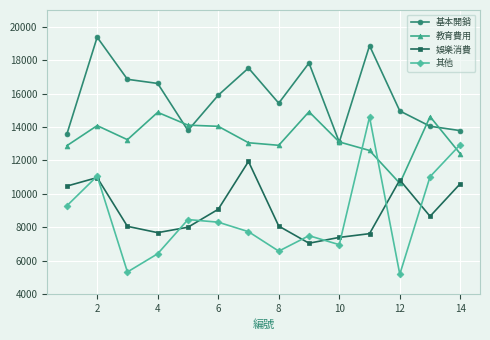

True or false: 其他 and 教育費用 intersect in this chart.

True